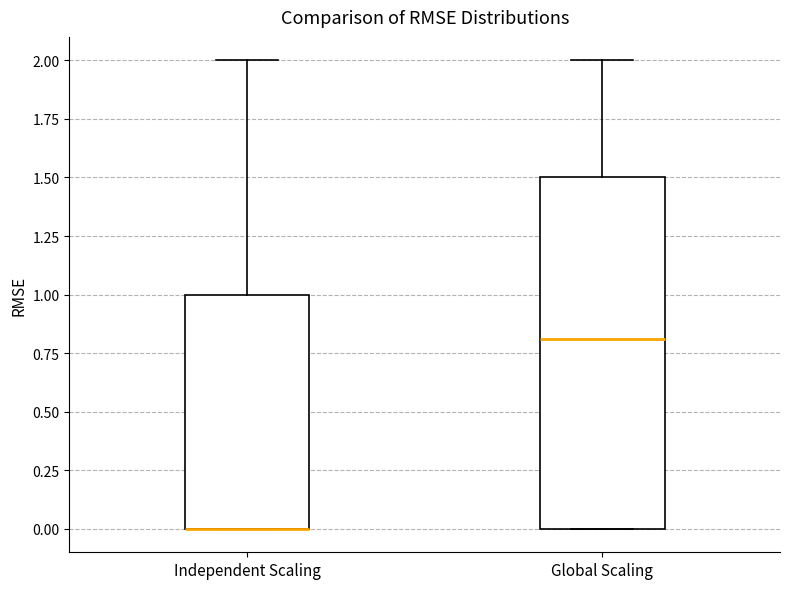

Reading left to right, transcribe this box plot: for each box, give where its median line is, the range the box spans, and where its two whiskers end, as read against the y-axis. The values are not printed on the chart, so give them approximately, as read against the axis.

Independent Scaling: median 0.0 (drawn on the box's lower edge), box 0.0 to 1.0, whiskers 0.0 to 2.0
Global Scaling: median 0.8, box 0.0 to 1.5, whiskers 0.0 to 2.0